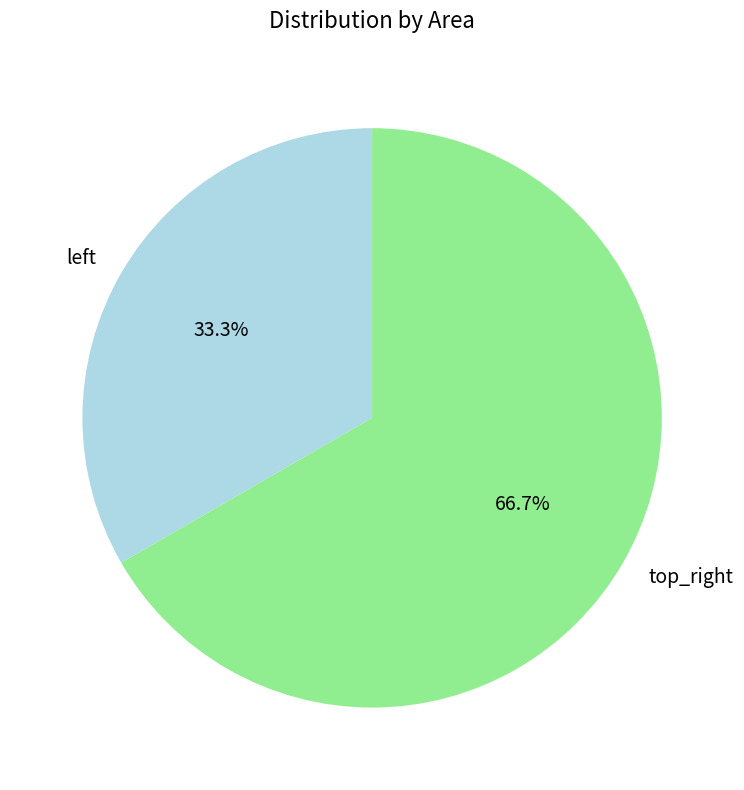

Rank the categories by value from lowest to highest.

left, top_right